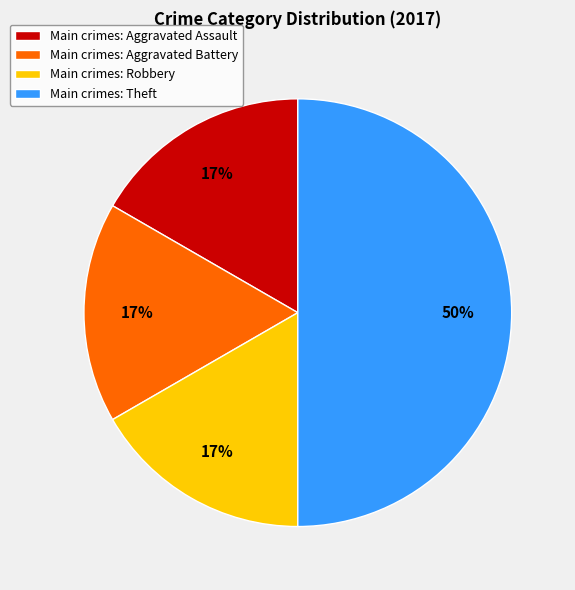

True or false: Main crimes: Theft accounts for 43% of the total.

False